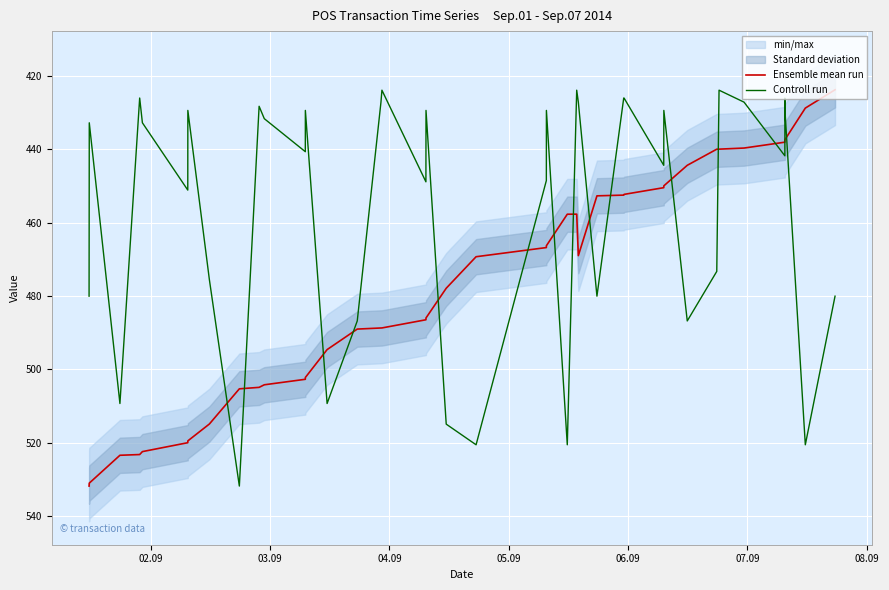

What are all the series names shown in the legend?

Ensemble mean run, Controll run